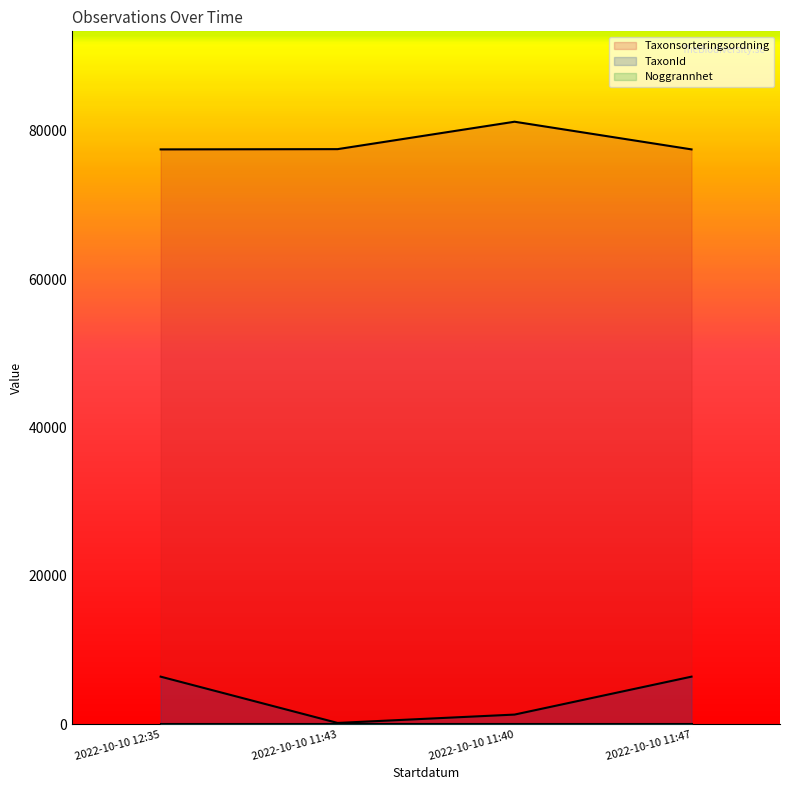

How many lines are shown in the chart?

3